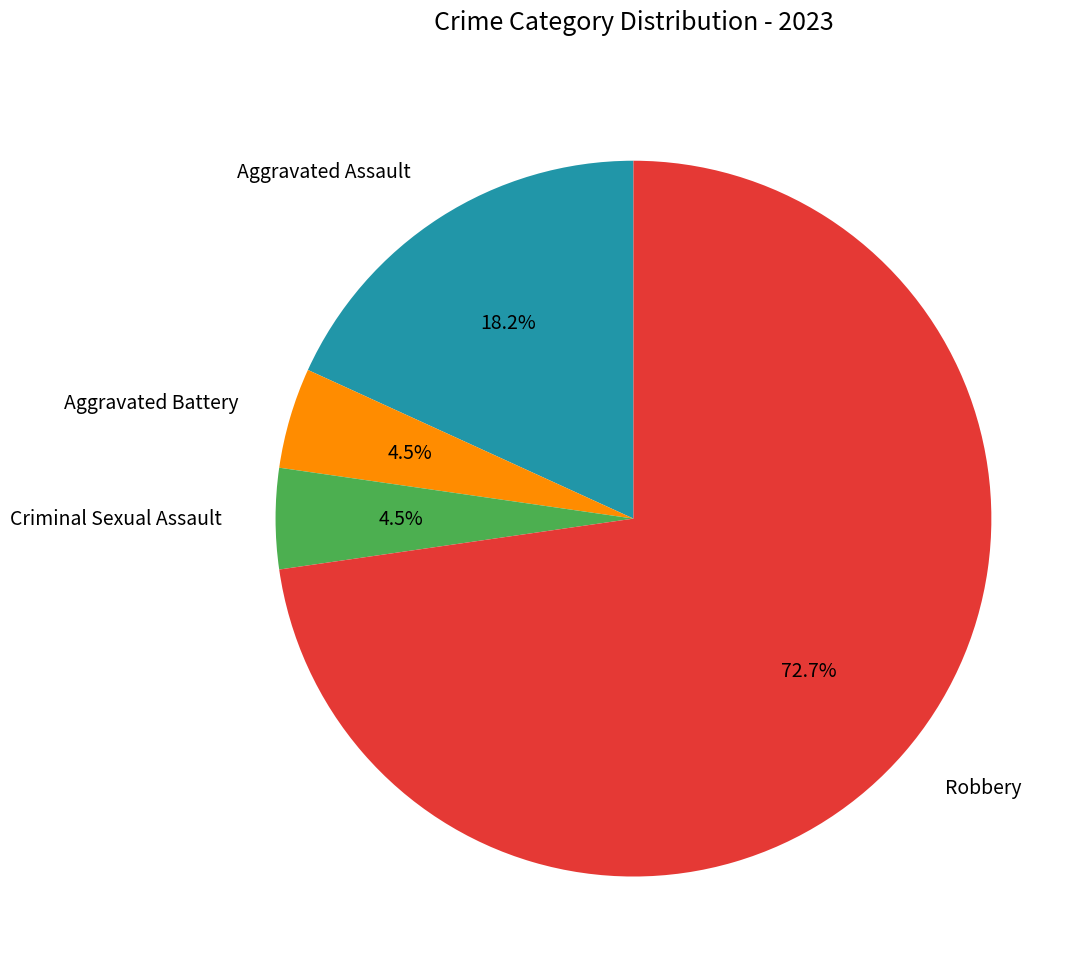

Which slice is the largest?

Robbery